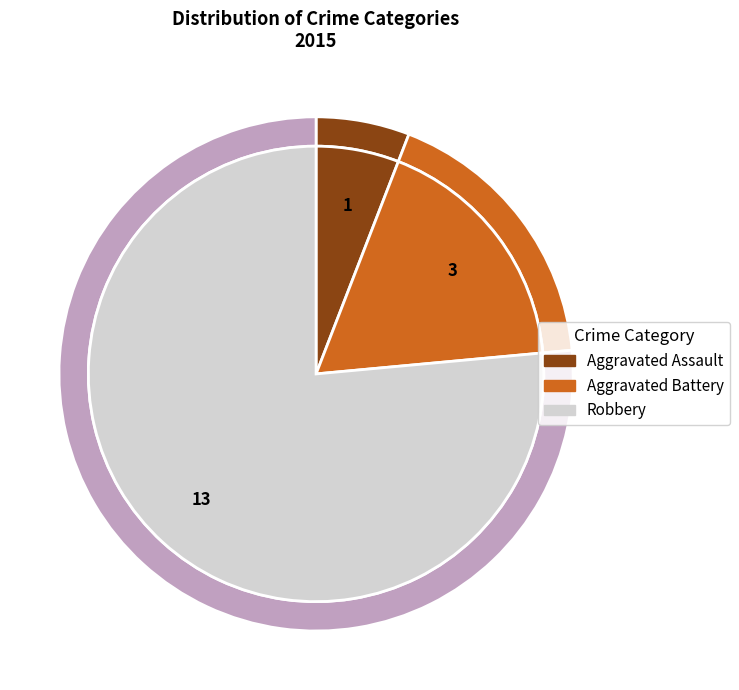

Does Robbery represent more than half of the total?

Yes